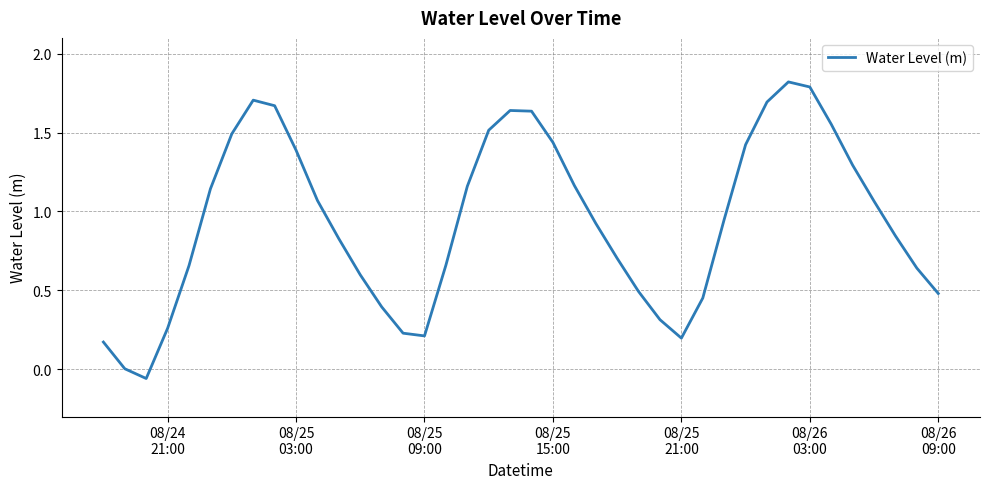

What is the greatest value displayed?

1.8